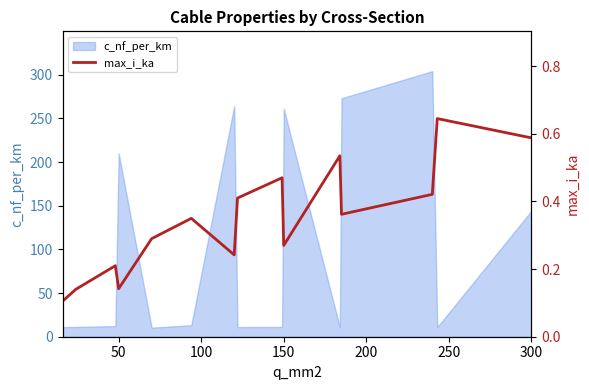

What is the minimum value for c_nf_per_km?

10.4